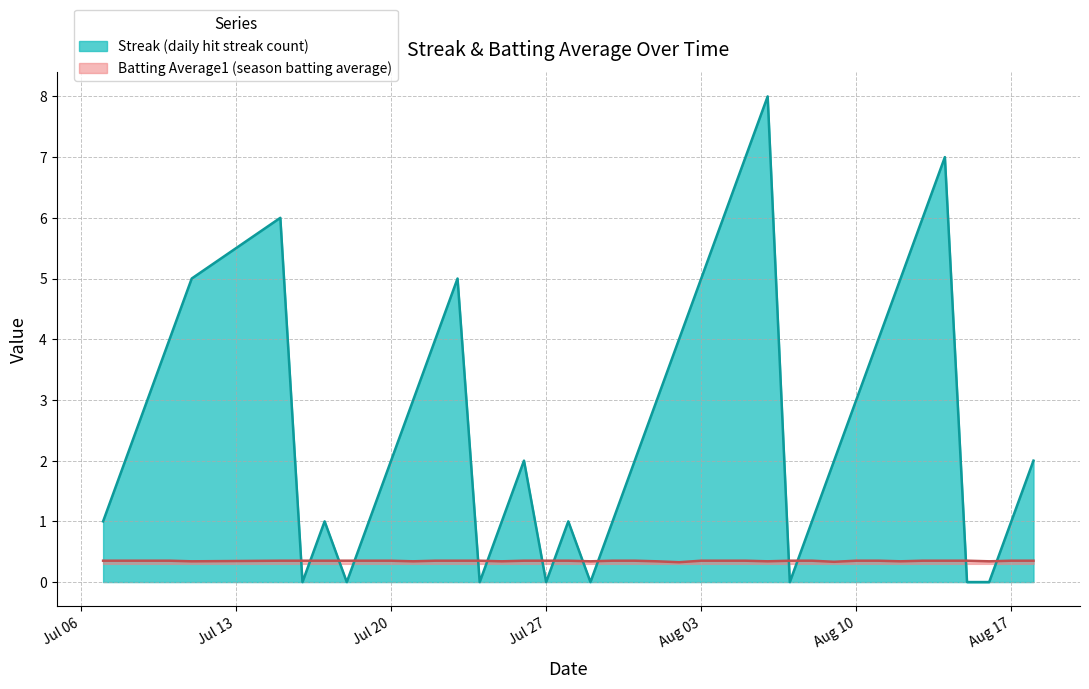

How many lines are shown in the chart?

2